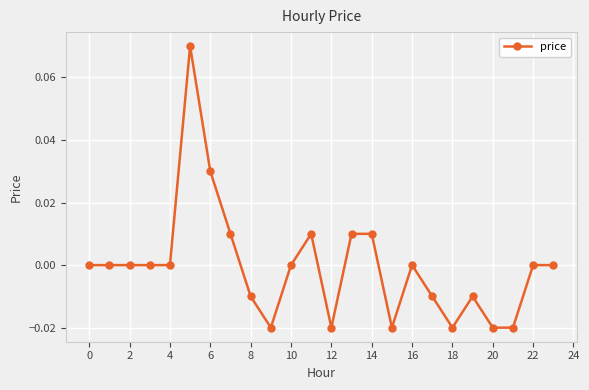

How many lines are shown in the chart?

1